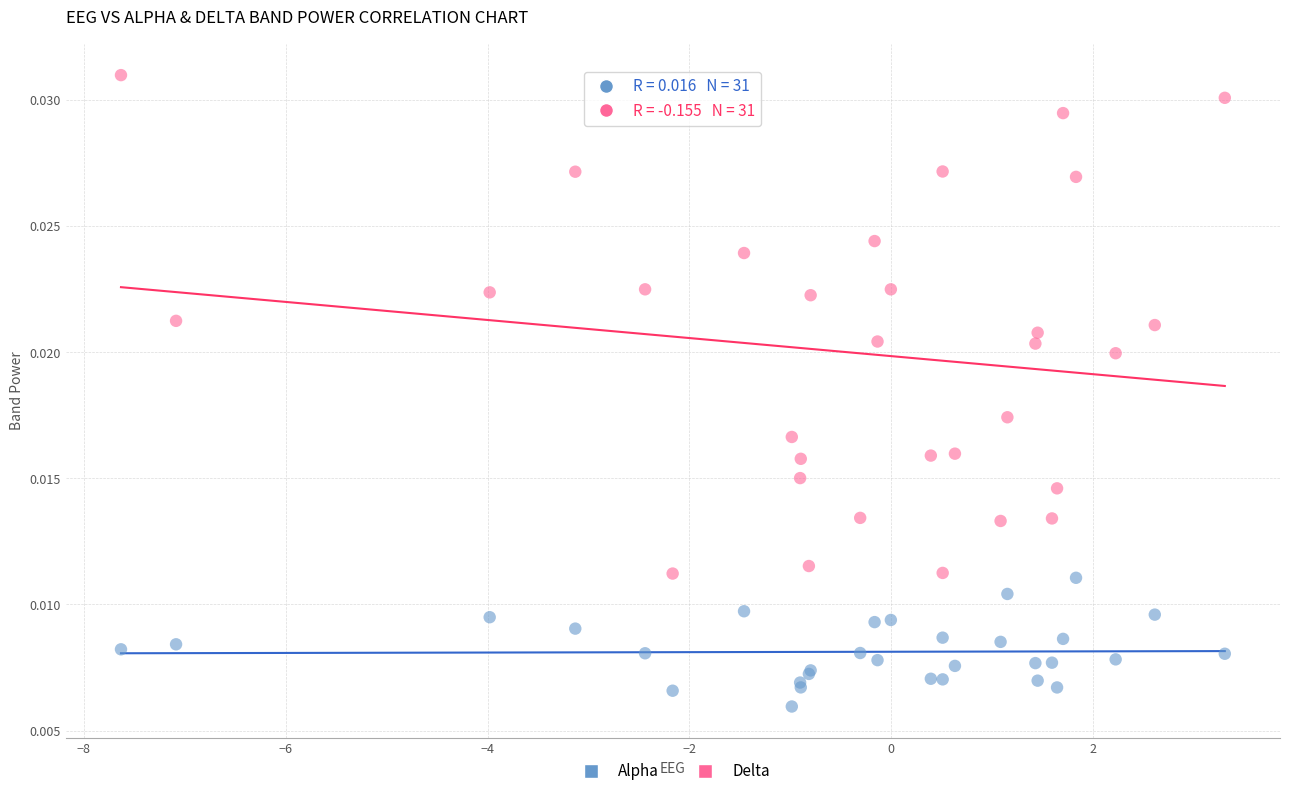

Which series has the largest Y range (max minus min)?

Delta